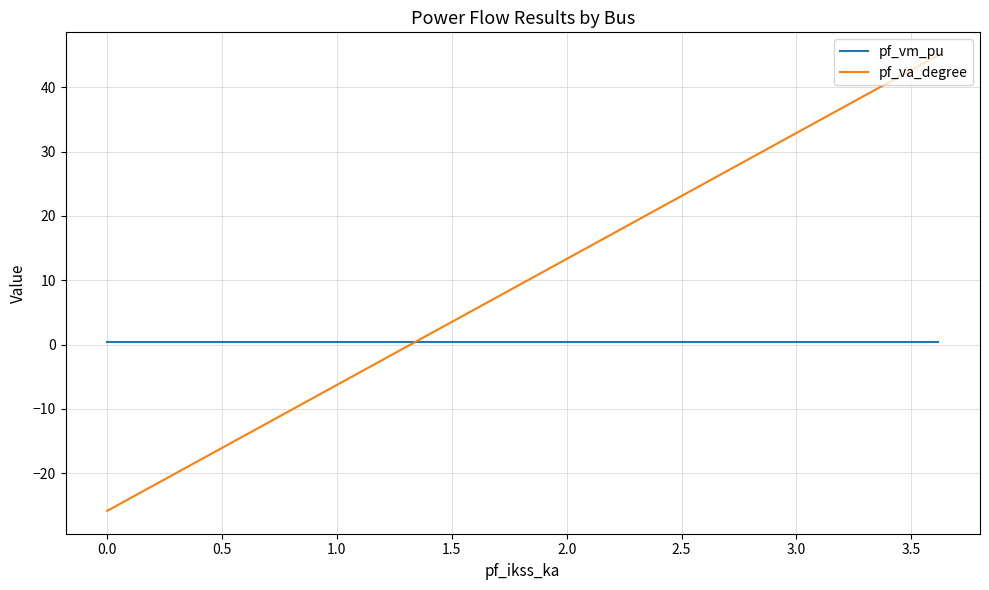

The pf_va_degree series shows -13.4 at 0.0. True or false?

False